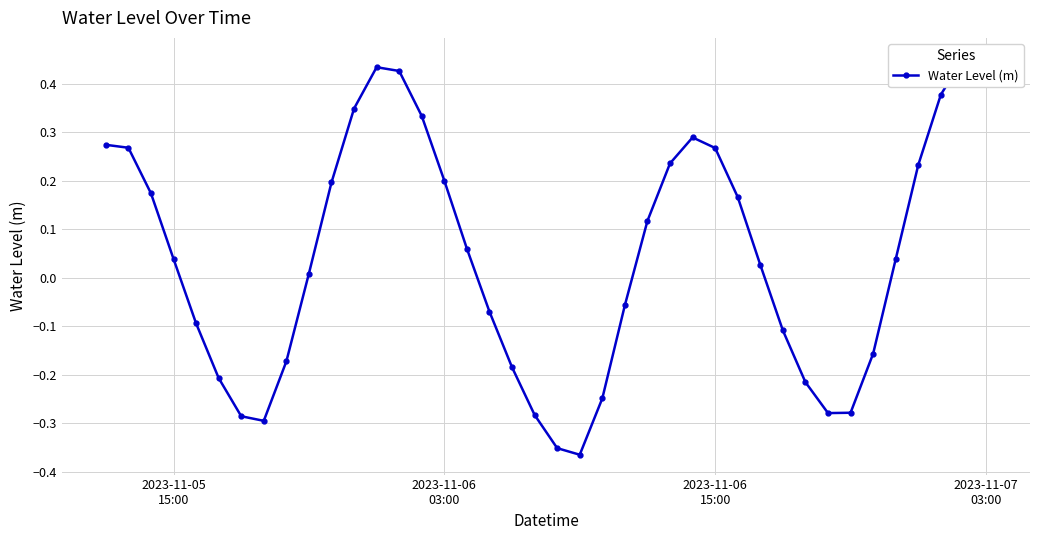

Does the chart display data point markers on the line(s)?

Yes